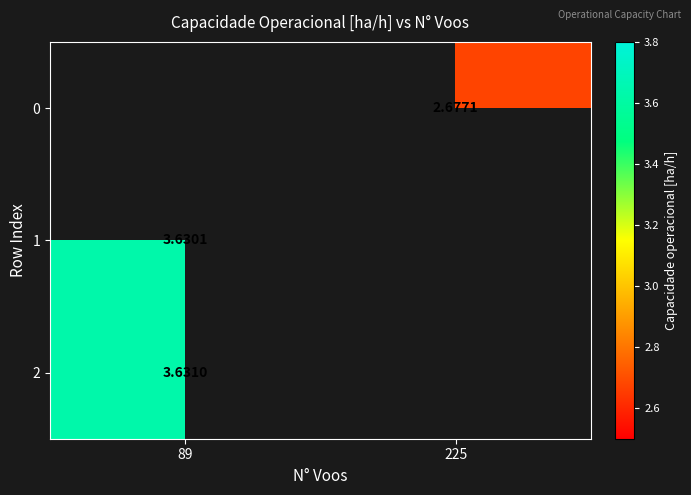

Is the value of 1 at 89 greater than the value of 2 at 89?

No